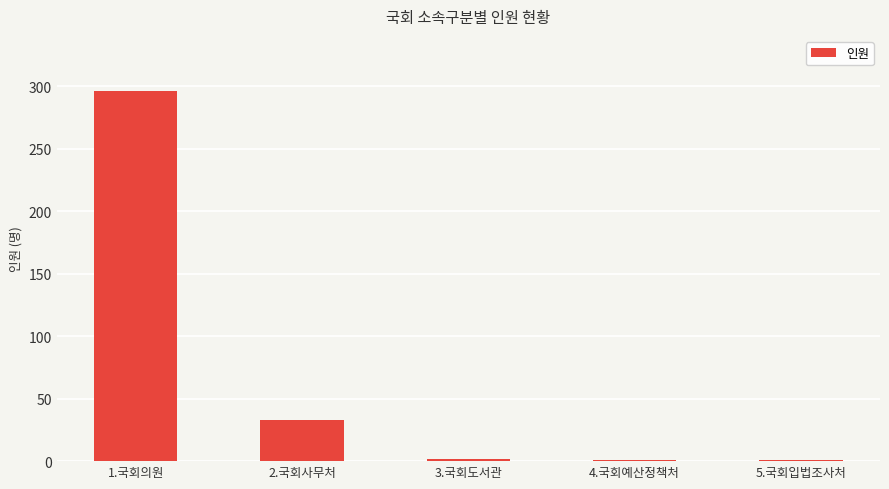

Which category has the highest value across all series?

1.국회의원